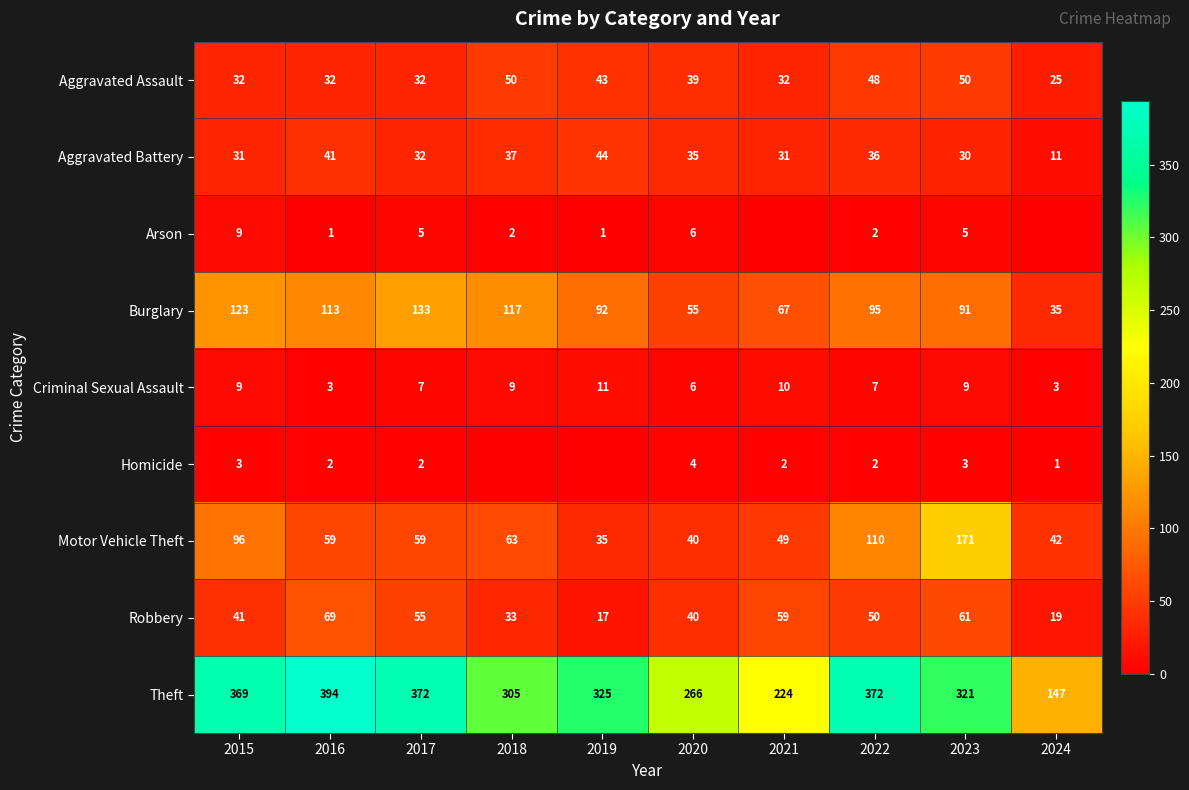

The value of Criminal Sexual Assault at 2018 is 6. True or false?

False